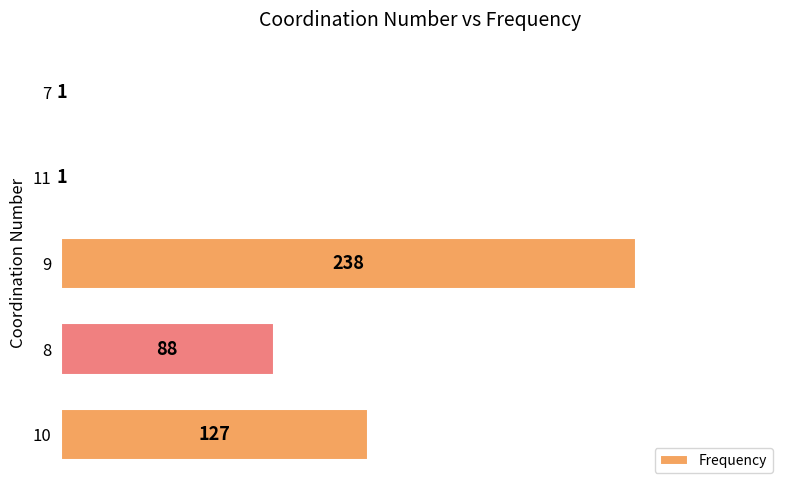

Which label corresponds to the largest value in the chart?

9